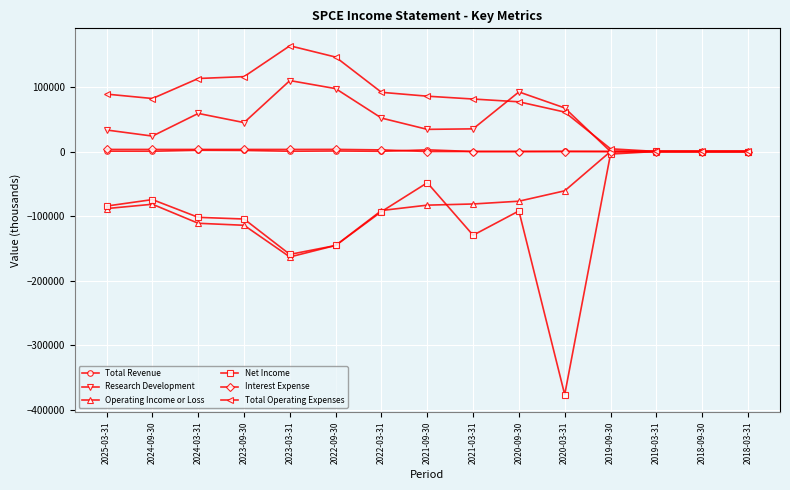

Where is the first local maximum for Operating Income or Loss?

2024-09-30